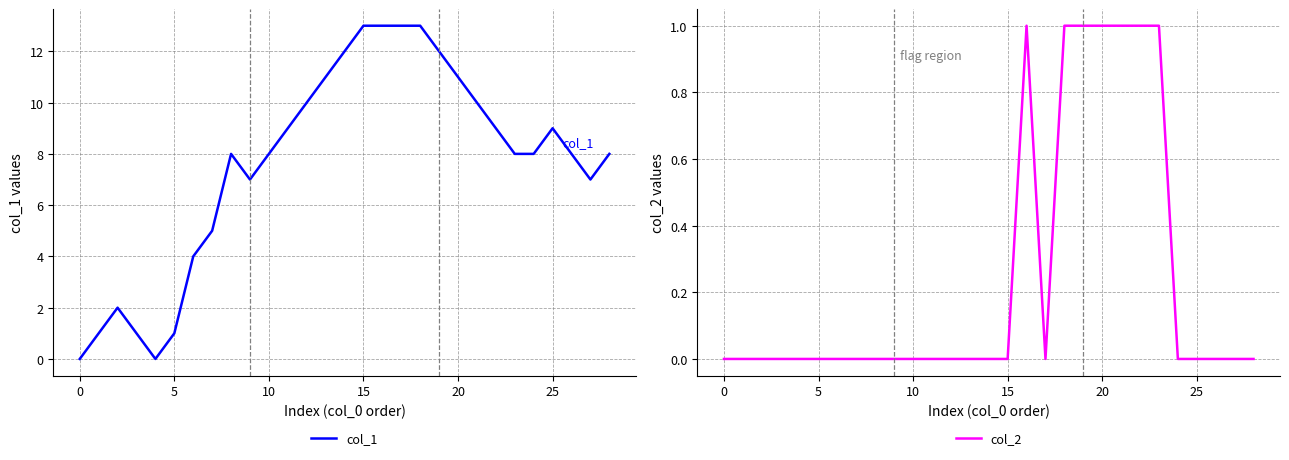

True or false: col_2 and col_1 cross at least once.

False